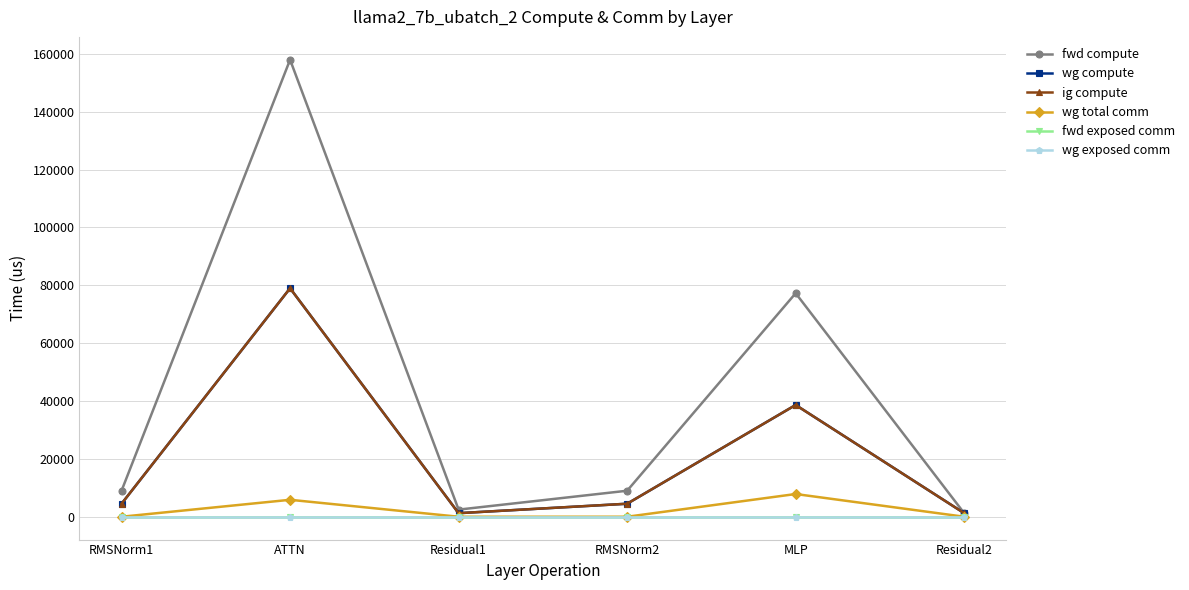

Reading right to left, what are all the values shown in this chart?

fwd compute: 1230.9	77267.7	8987.7	2461.7	157978.9	8987.7
wg compute: 1230.9	38633.9	4493.8	1230.9	78989.5	4493.8
ig compute: 1230.9	38633.9	4493.8	1230.9	78989.5	4493.8
wg total comm: 0.0	7851.5	0.0	0.0	5855.3	0.0
fwd exposed comm: 0.0	0.0	0.0	0.0	0.0	0.0
wg exposed comm: 0.0	0.0	0.0	0.0	0.0	0.0